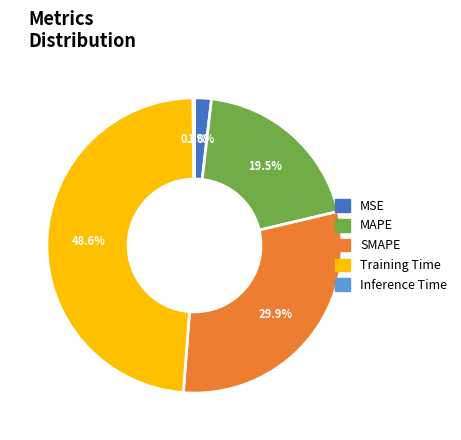

True or false: MSE accounts for 2% of the total.

True